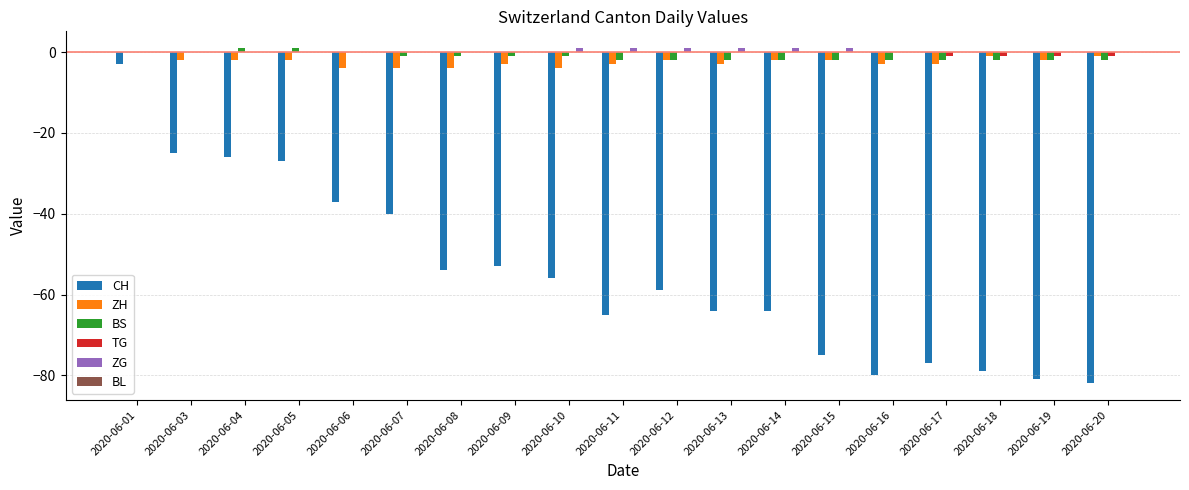

How many distinct data groups are displayed?

5